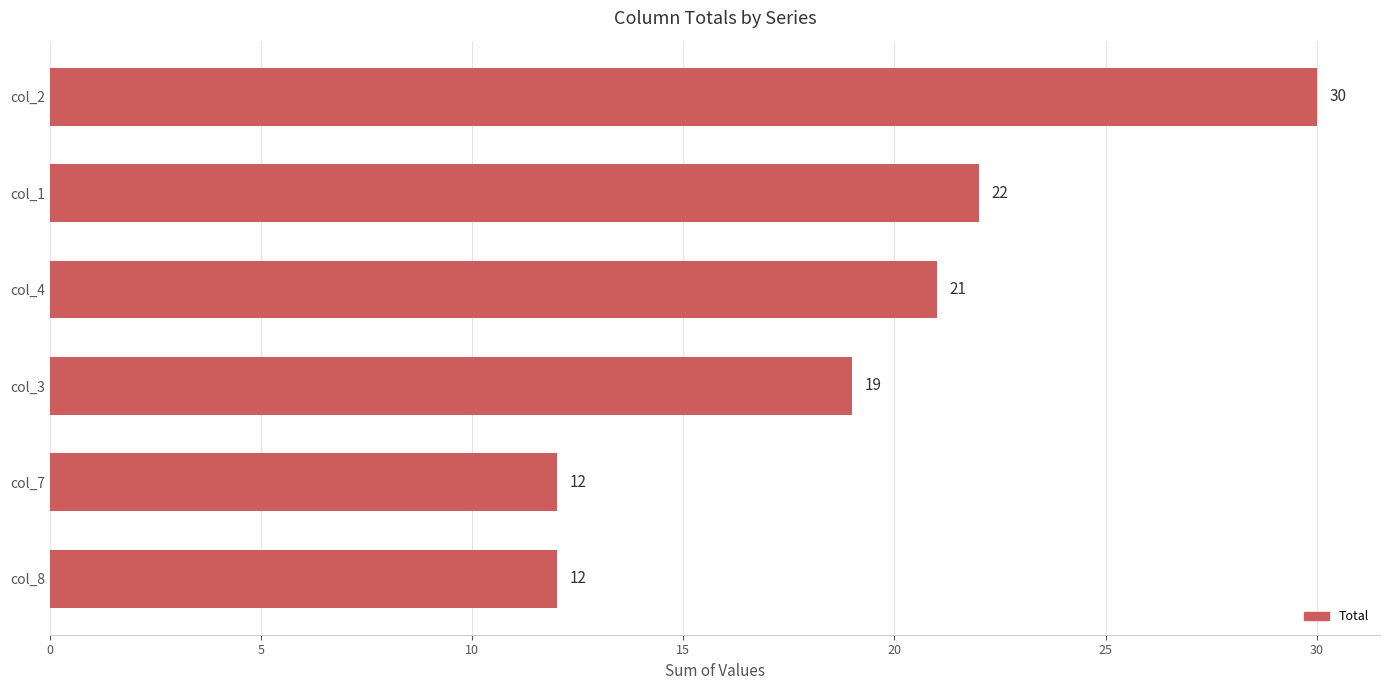

Which has a higher value, col_7 or col_4?

col_4